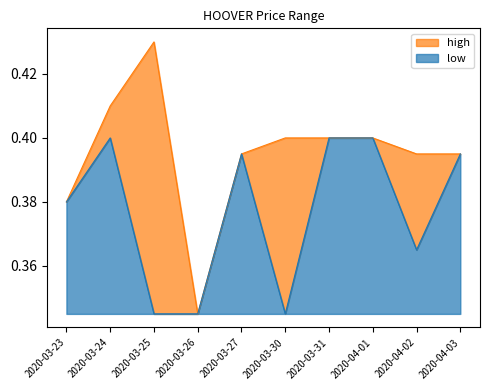

At which category is the sum across all series the highest?

2020-03-25